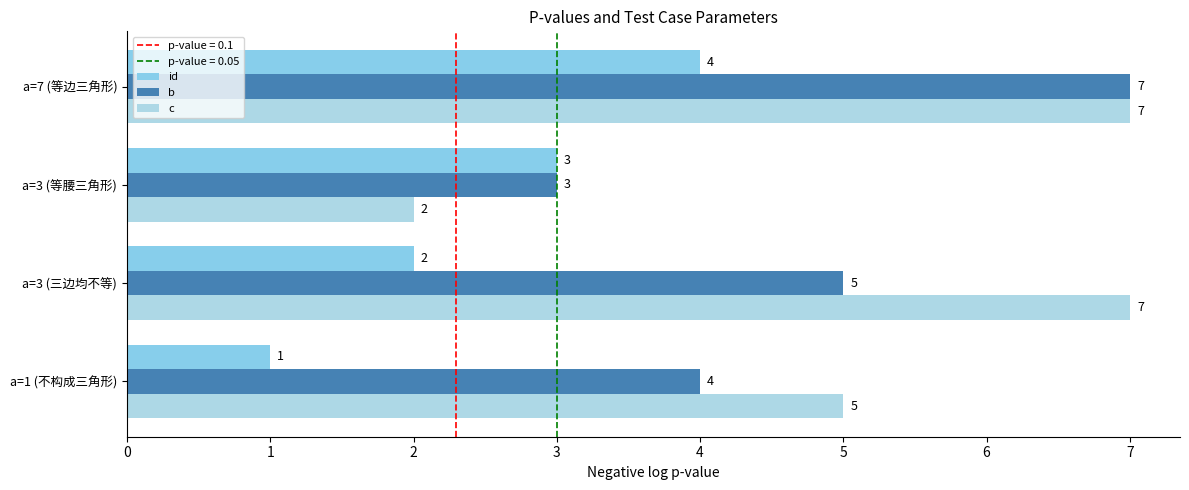

How many categories are shown in the chart?

4